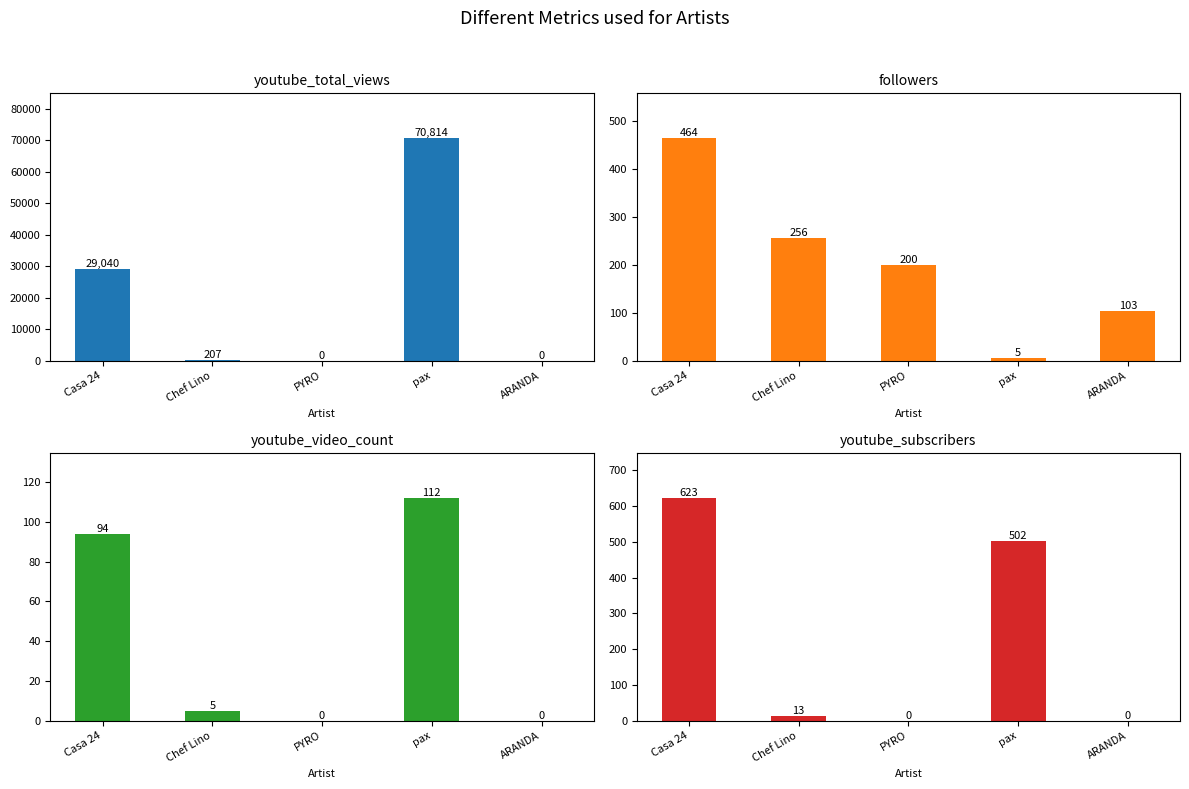

Reading right to left, what are all the values shown in this chart?

youtube_total_views: 0	70814	0	207	29040
followers: 103	5	200	256	464
youtube_video_count: 0	112	0	5	94
youtube_subscribers: 0	502	0	13	623